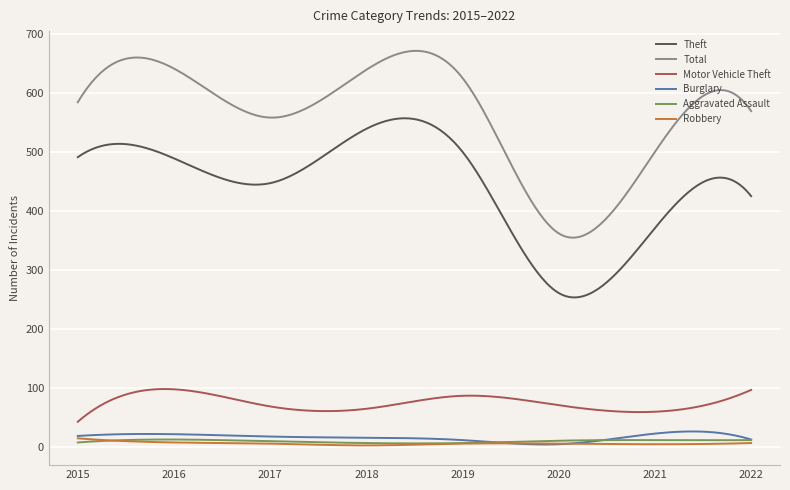

How many lines are shown in the chart?

6